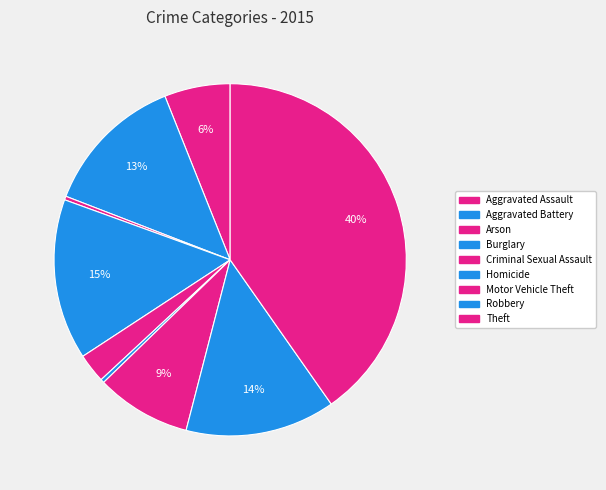

What is the ratio of the value at Motor Vehicle Theft to the value at Burglary?

0.6